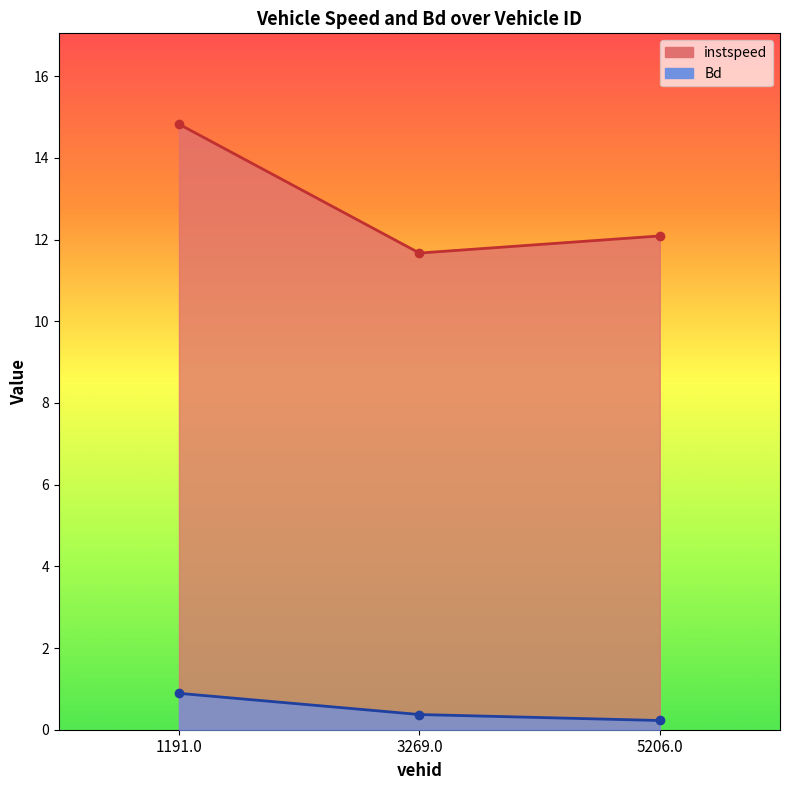

At which category does the chart reach its peak across all series?

1191.0